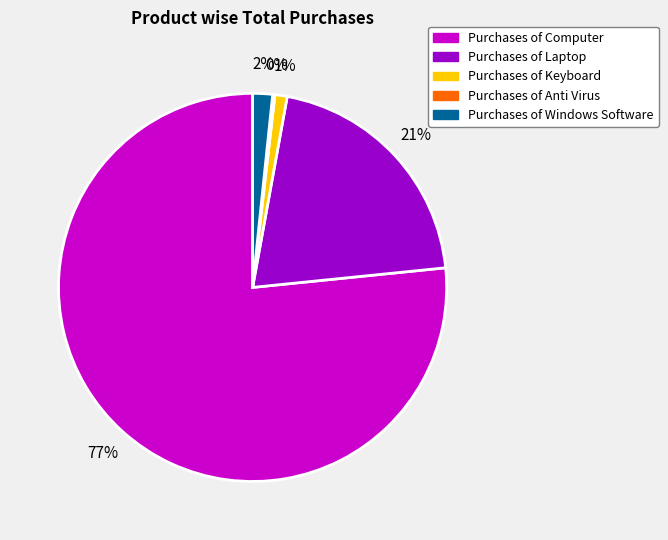

To the nearest percent, what is the average slice percentage?

20%